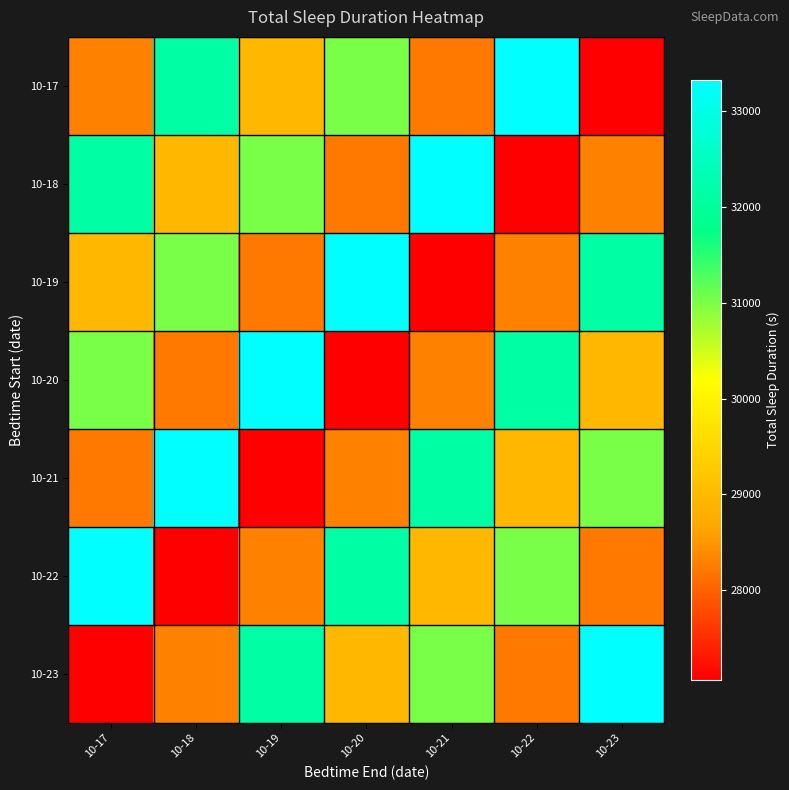

What is the spread (max minus min) of values at 10-22?

6270